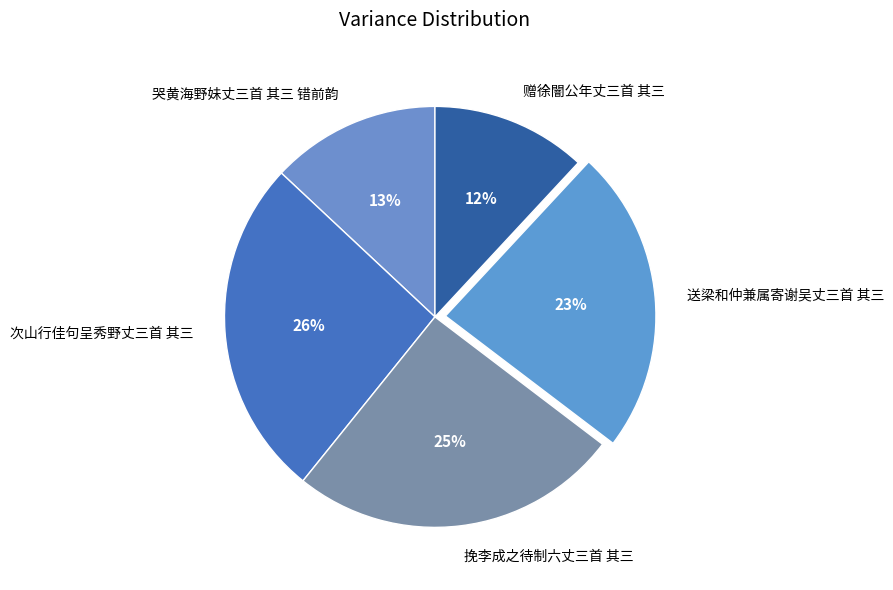

How many segments does this pie chart have?

5